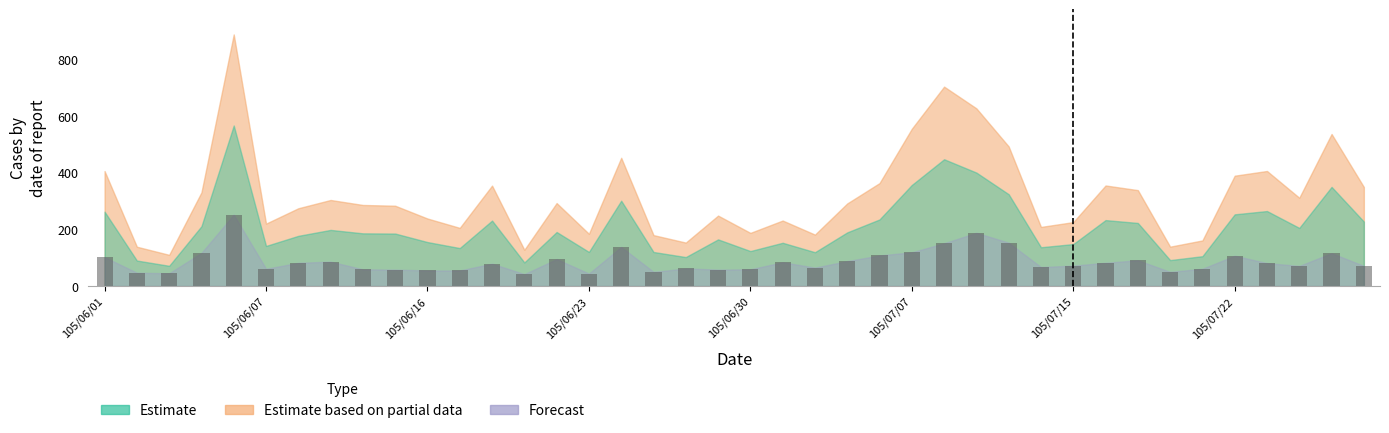

What is the value of the 31st bar from the left?

72